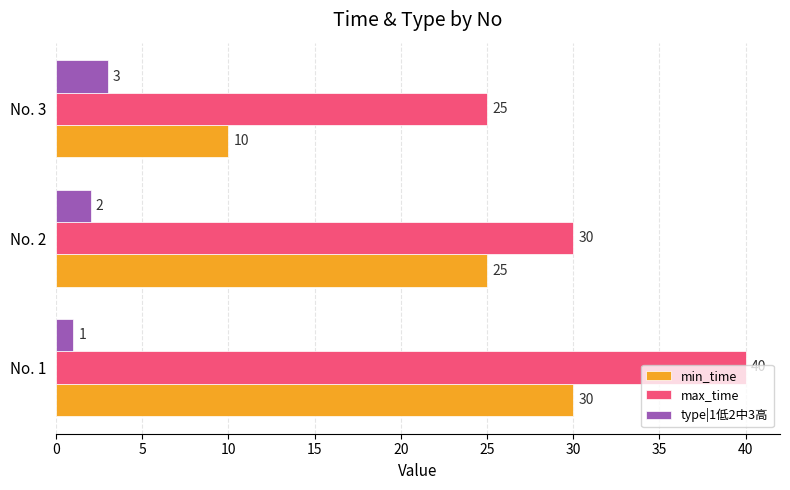

Rank the categories by type|1低2中3高 value from lowest to highest.

No. 1, No. 2, No. 3